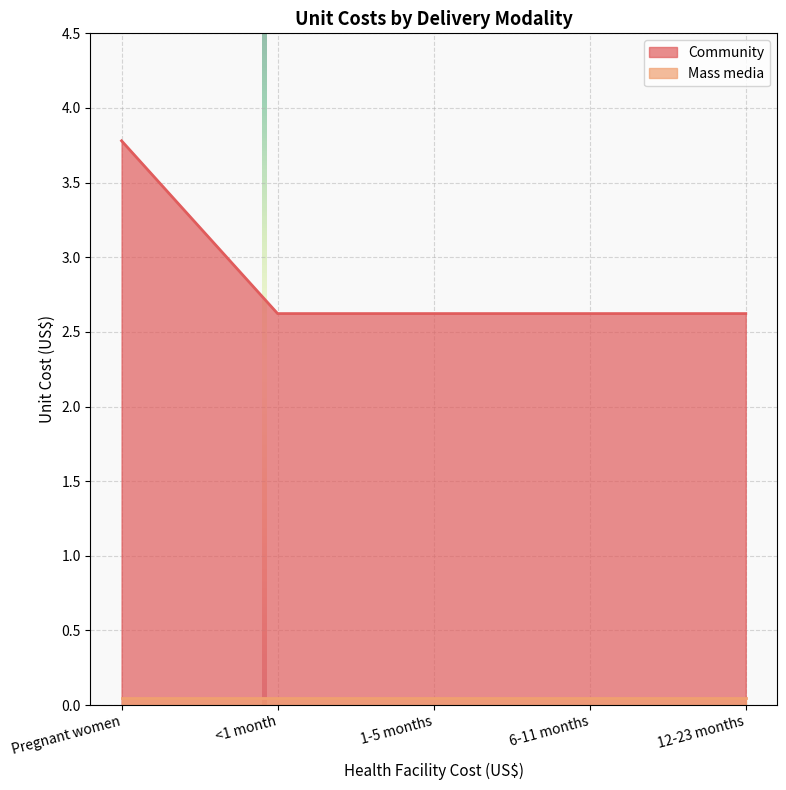

How many distinct data groups are displayed?

2